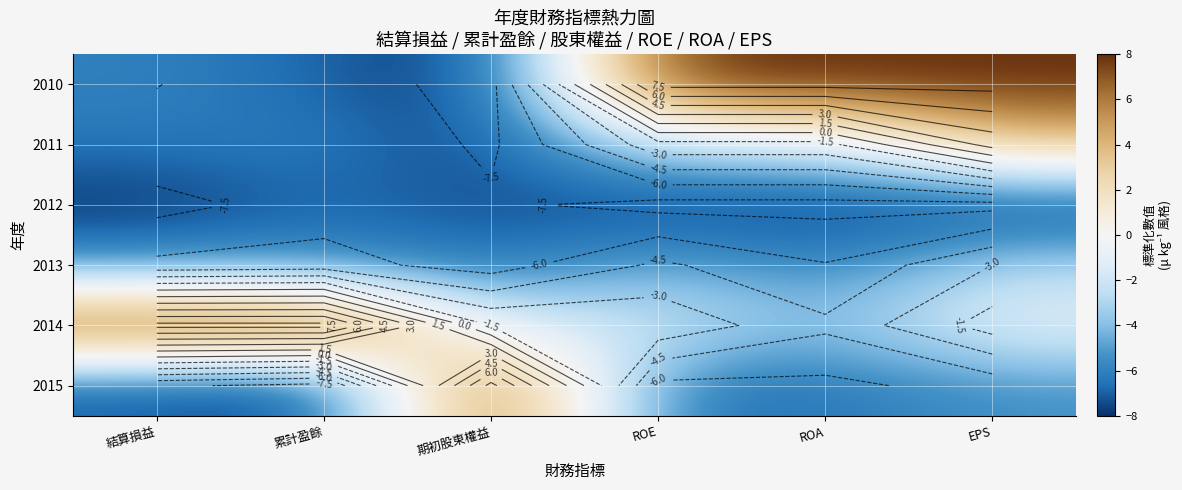

The value of 2015 at ROA is -6.4. True or false?

True